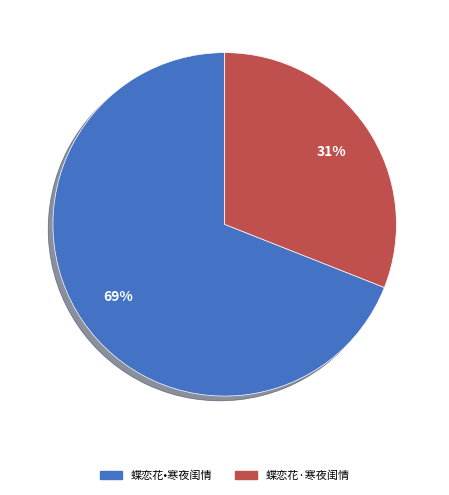

Which has a higher value, 蝶恋花·寒夜闺情 or 蝶恋花•寒夜闺情?

蝶恋花•寒夜闺情